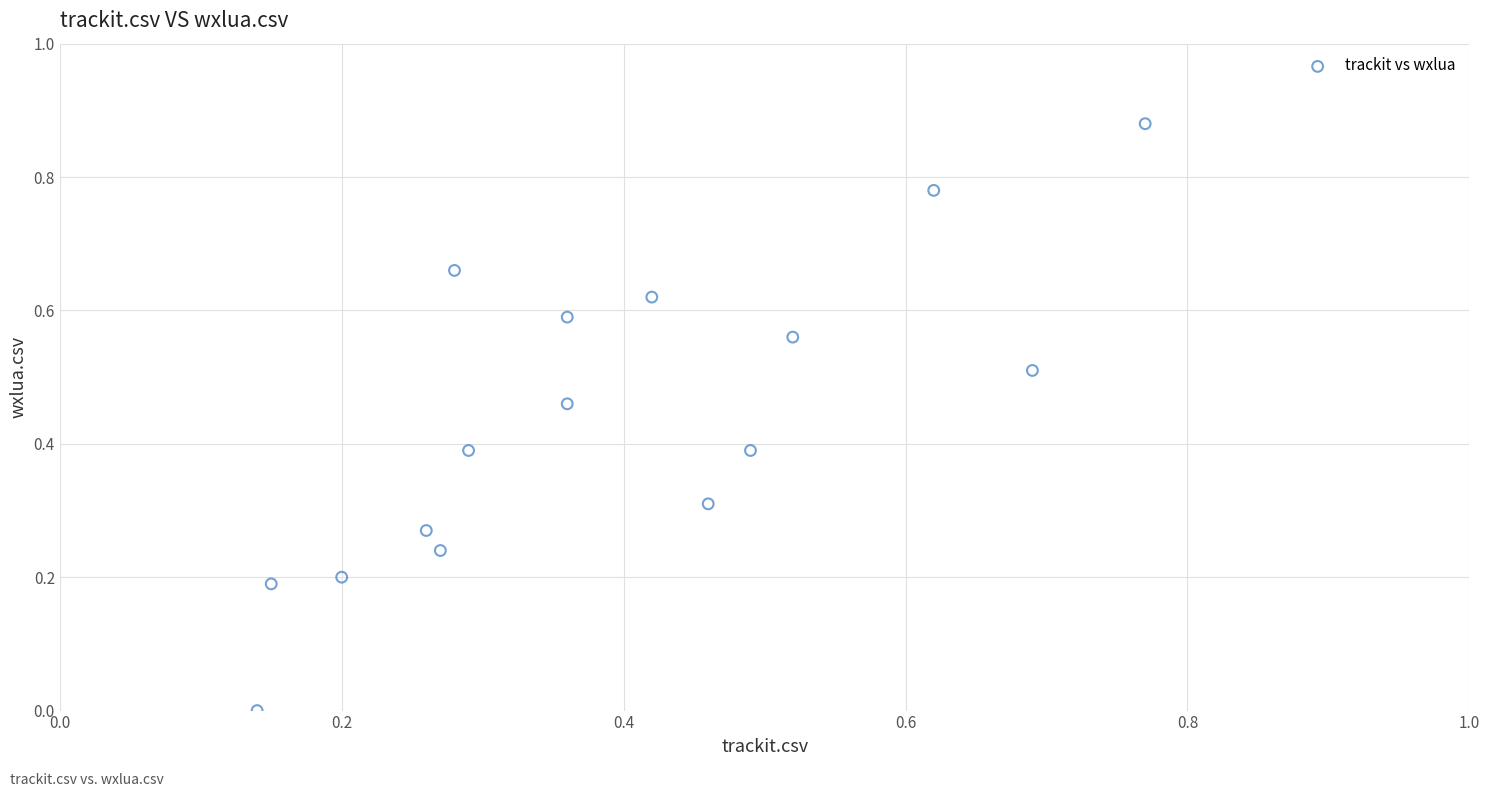

Count the number of points in this scatter plot.

16